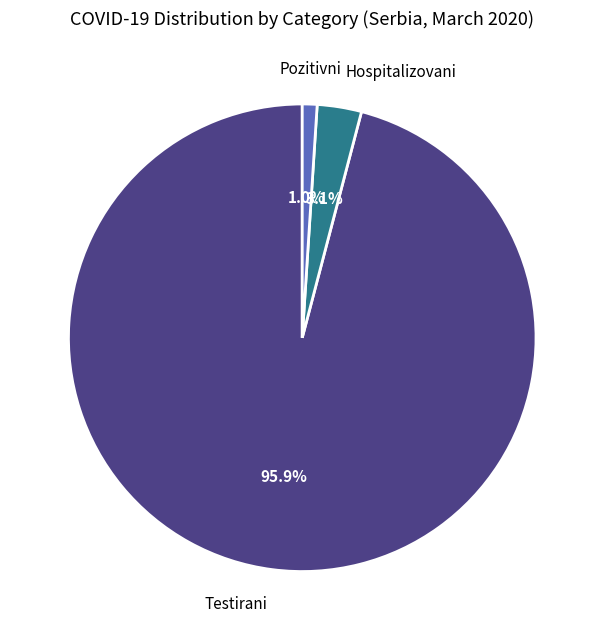

Is there any slice that represents more than half of the pie?

Yes